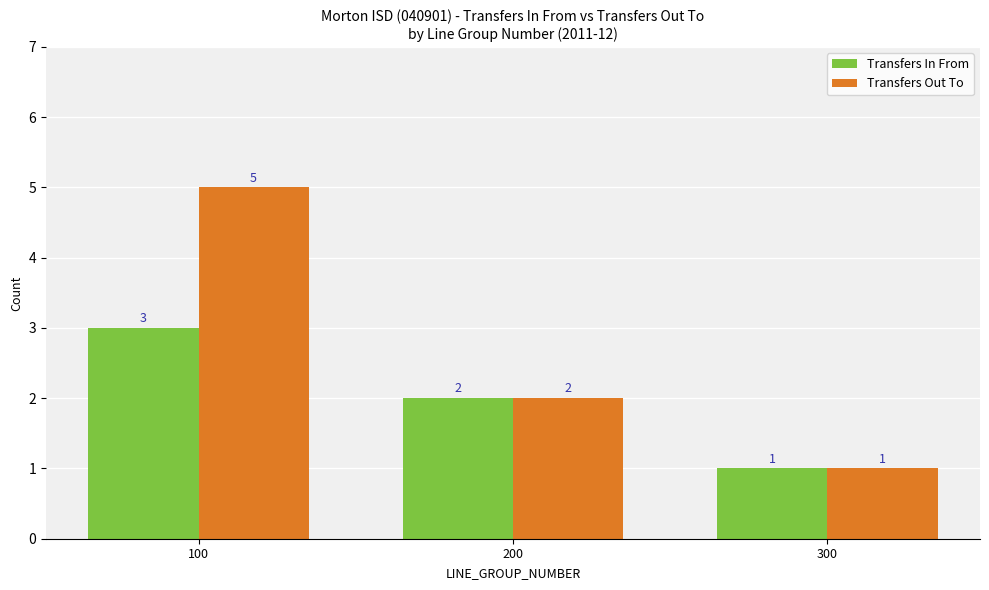

Which series has the widest spread of values?

Transfers Out To